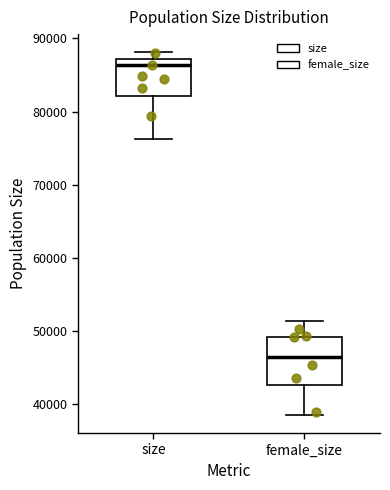

Which box is the tallest, from its lower edge to its upper edge?

female_size